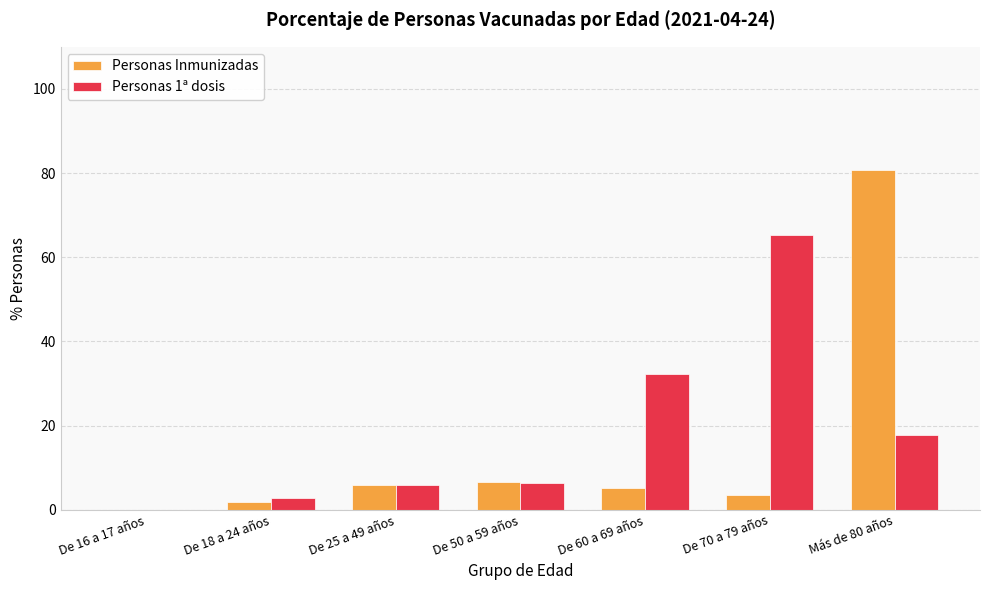

Is it true that Personas 1ª dosis equals 11.0 at De 50 a 59 años?

False